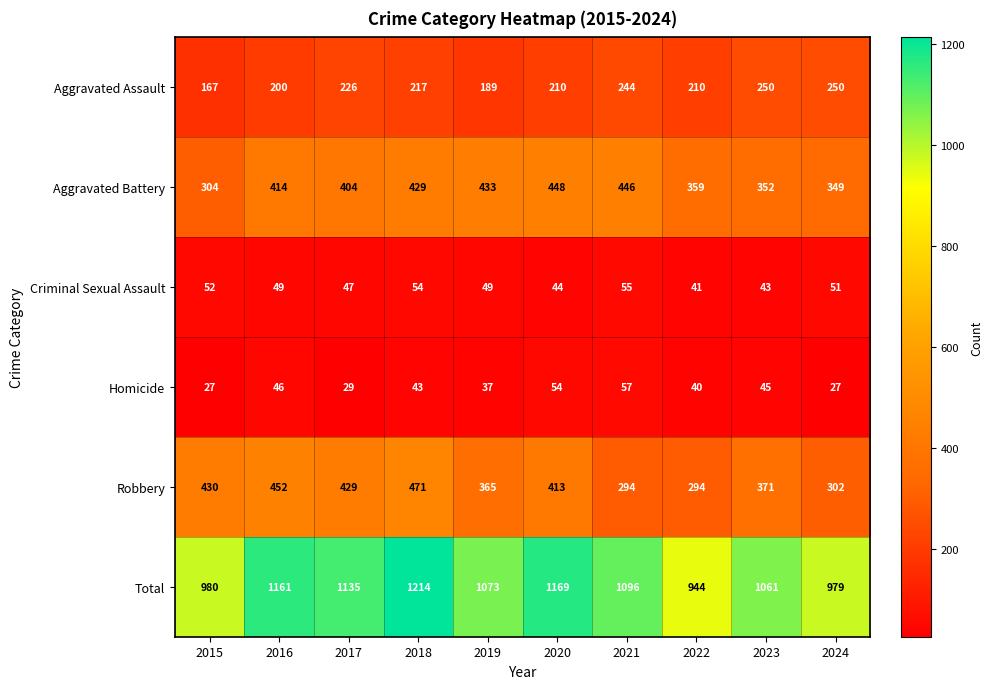

What is the sum of all Criminal Sexual Assault values?

485